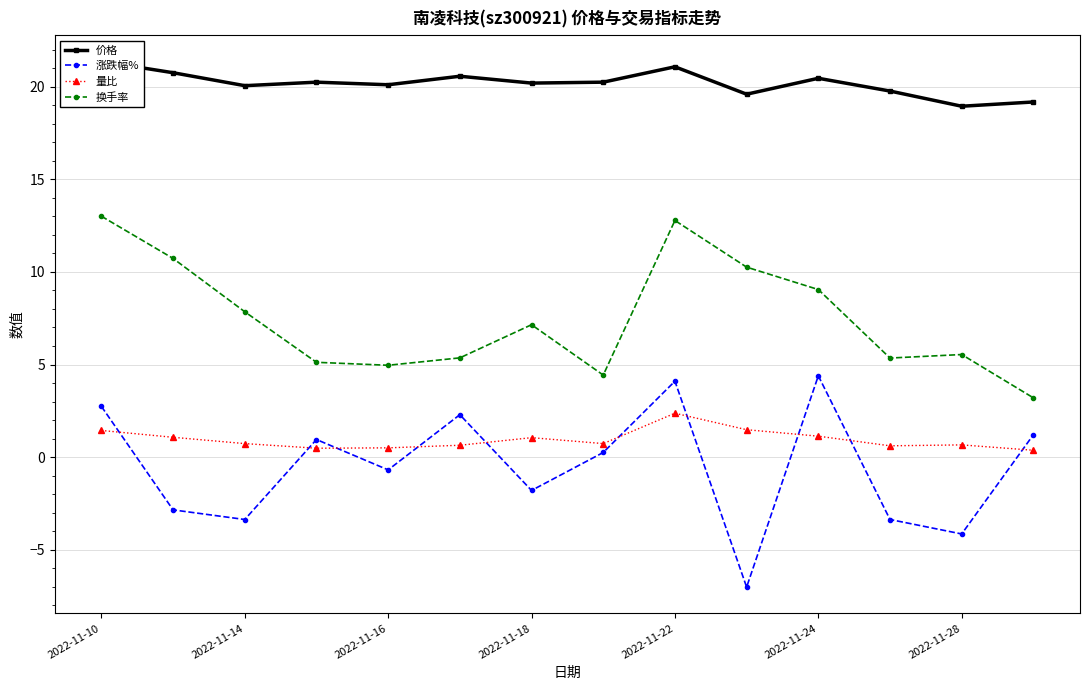

Is the value of 量比 at 2022-11-22 greater than the value of 换手率 at 2022-11-14?

No